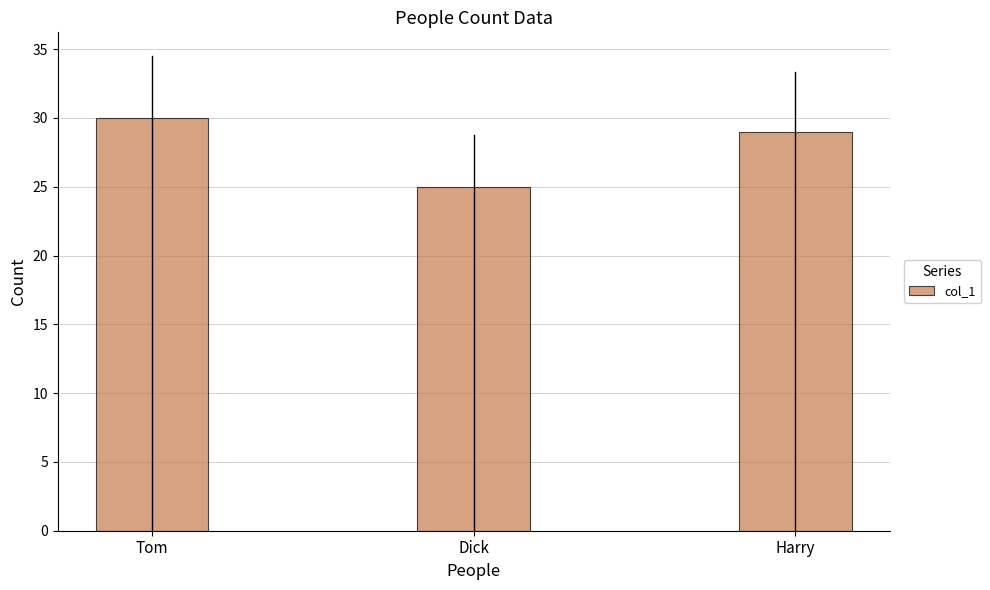

Is it true that the value at Dick is 9?

False